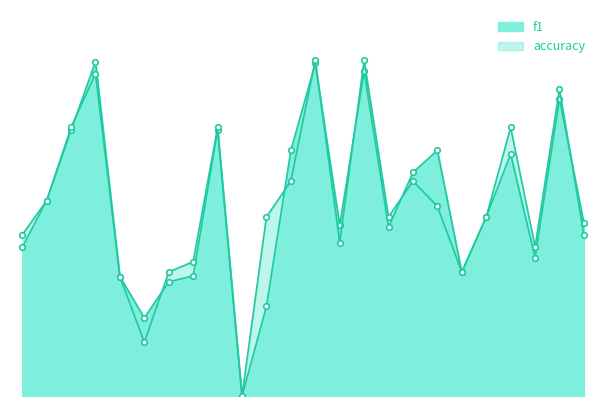

After their last crossing, which series has the higher values: f1 or accuracy?

f1